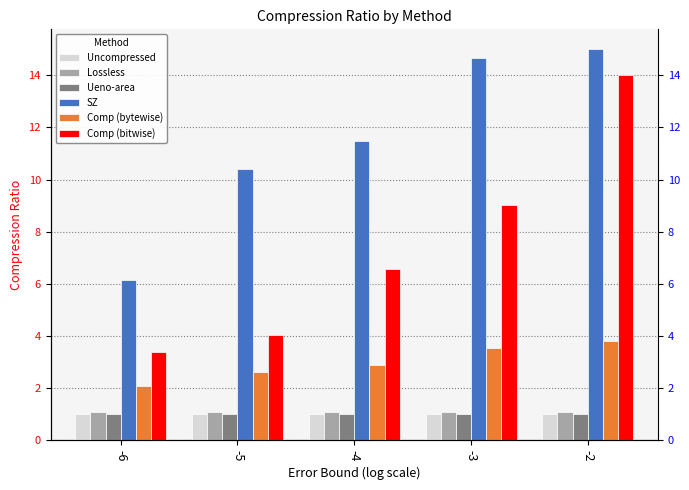

Which series changed the most between -5 and -3?

Comp (bitwise)